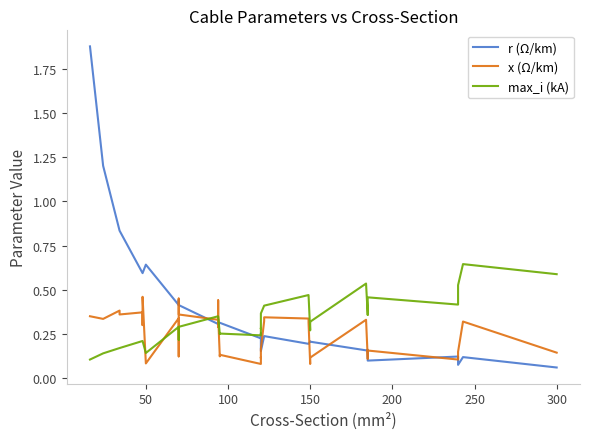

After their last crossing, which series has the higher values: r (Ω/km) or x (Ω/km)?

x (Ω/km)